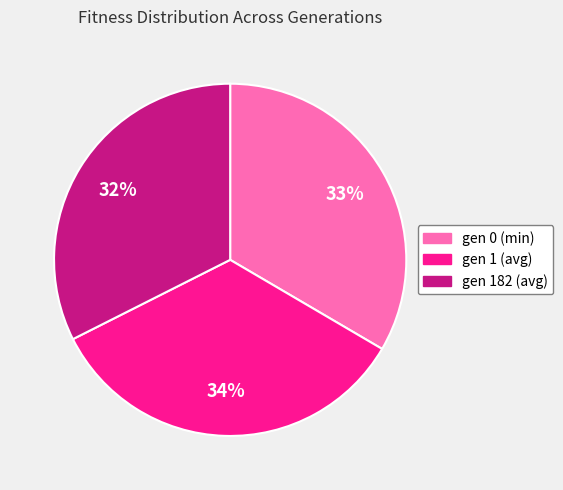

Count the number of slices in the pie.

3